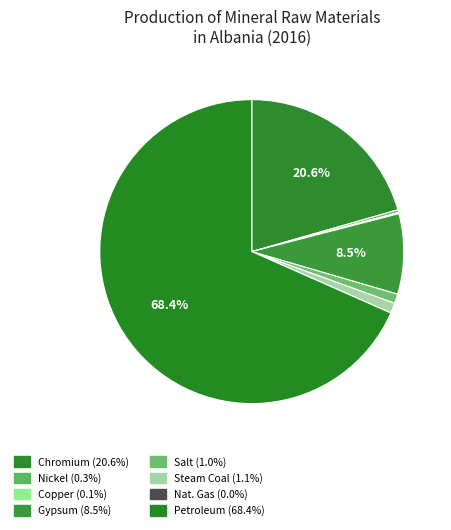

To the nearest percent, what is the combined percentage of Chromium and Nickel?

21%